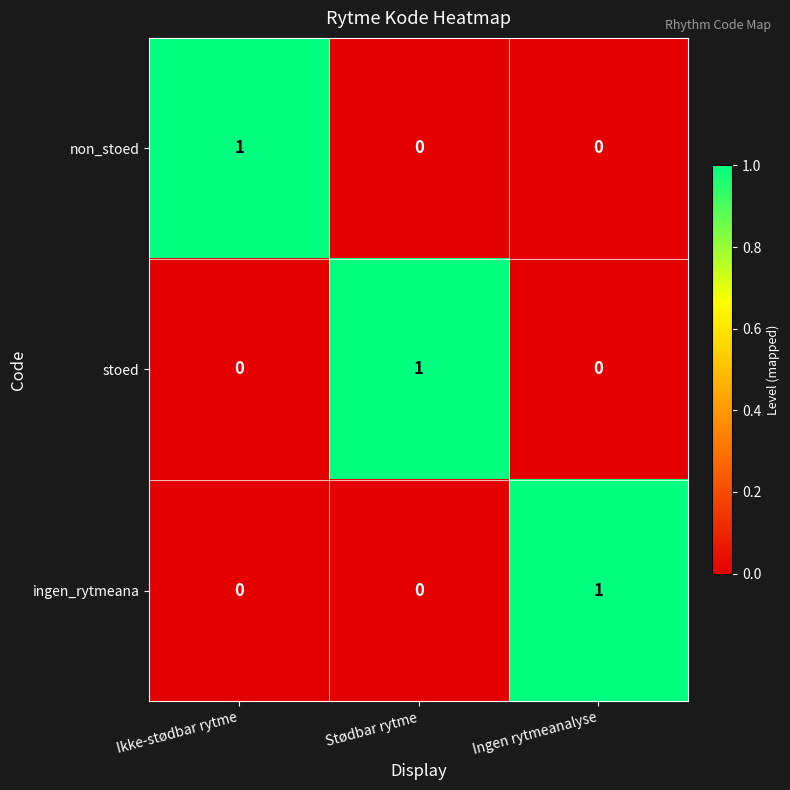

Count the stoed values in the range 0 to 1.

3